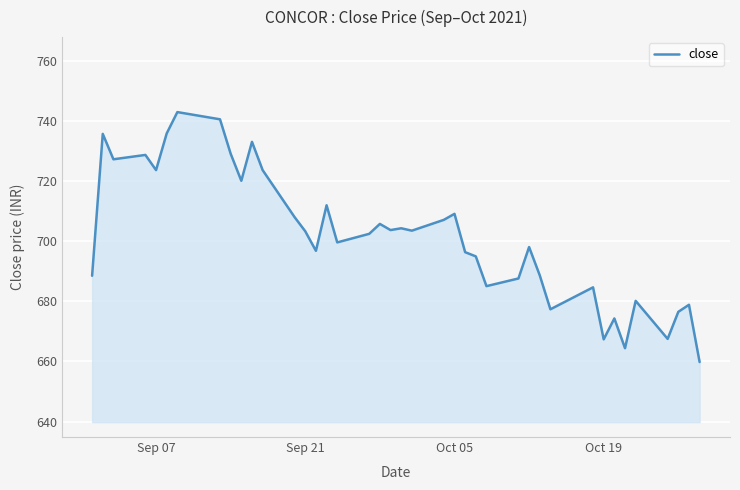

Does the chart display data point markers on the line(s)?

No